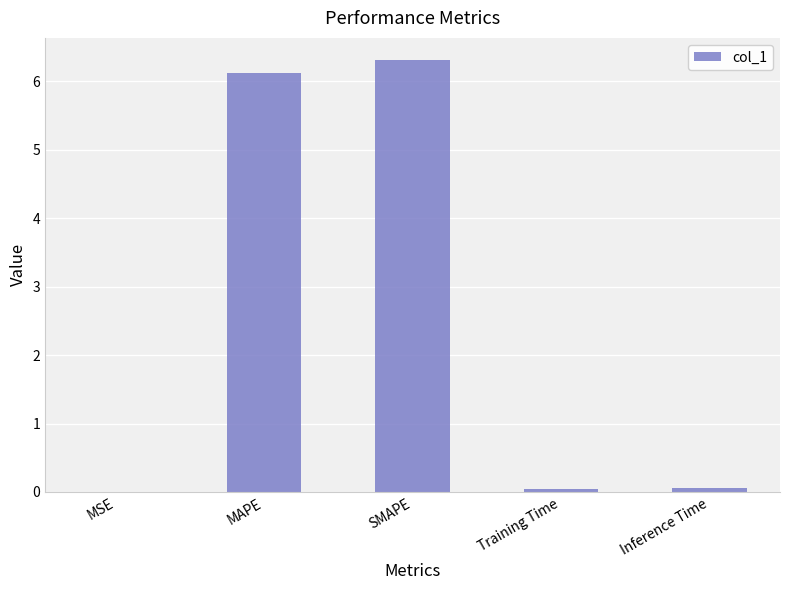

What is the approximate value at MAPE?

6.1